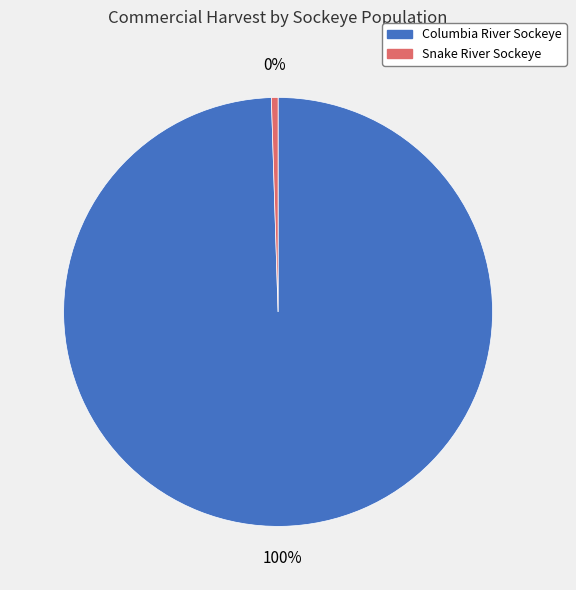

Which has a higher value, Snake River Sockeye or Columbia River Sockeye?

Columbia River Sockeye